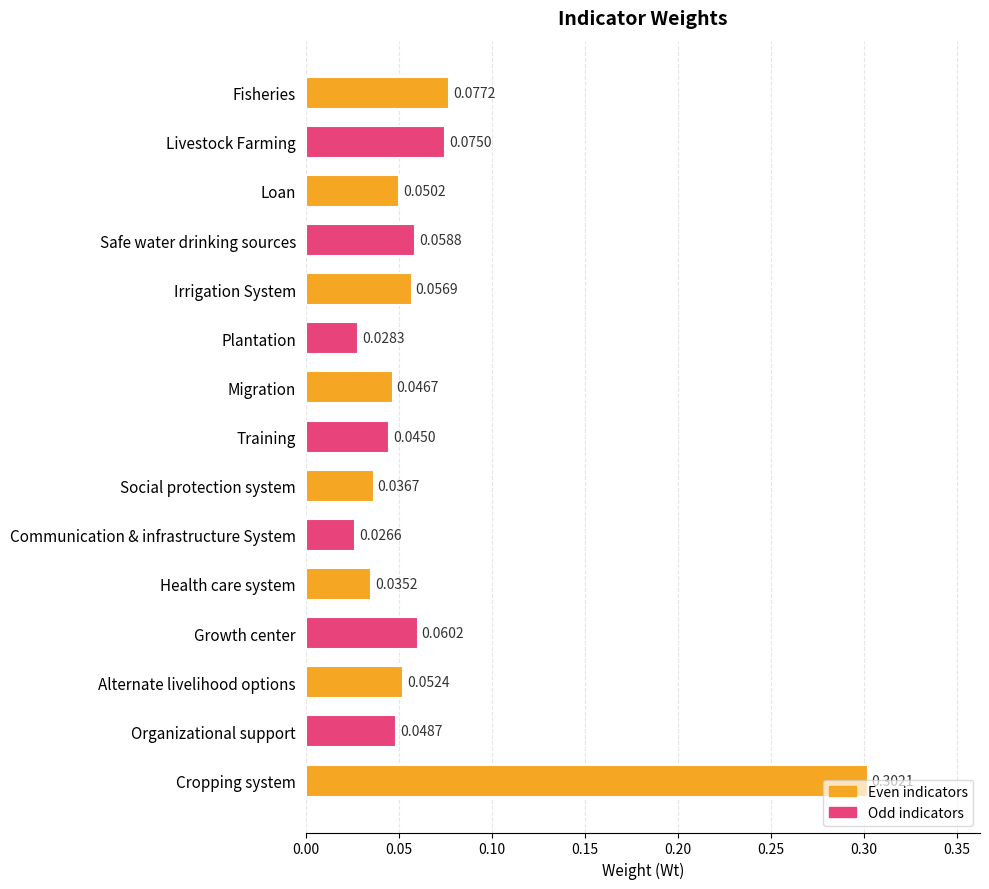

What is the label of the 10th bar from the bottom?

Plantation